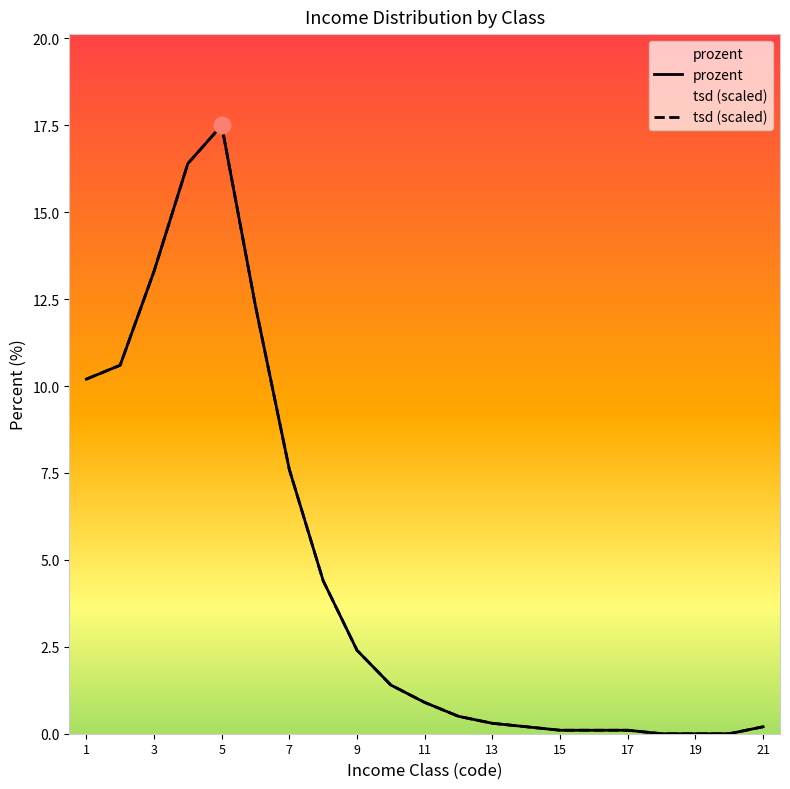

True or false: tsd (scaled) and prozent intersect in this chart.

False